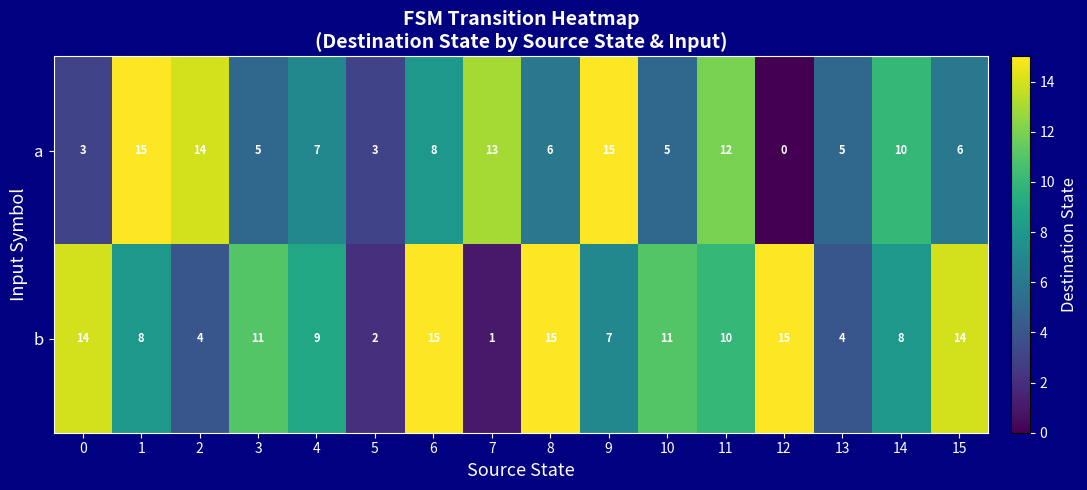

How many data points does each series have?

16